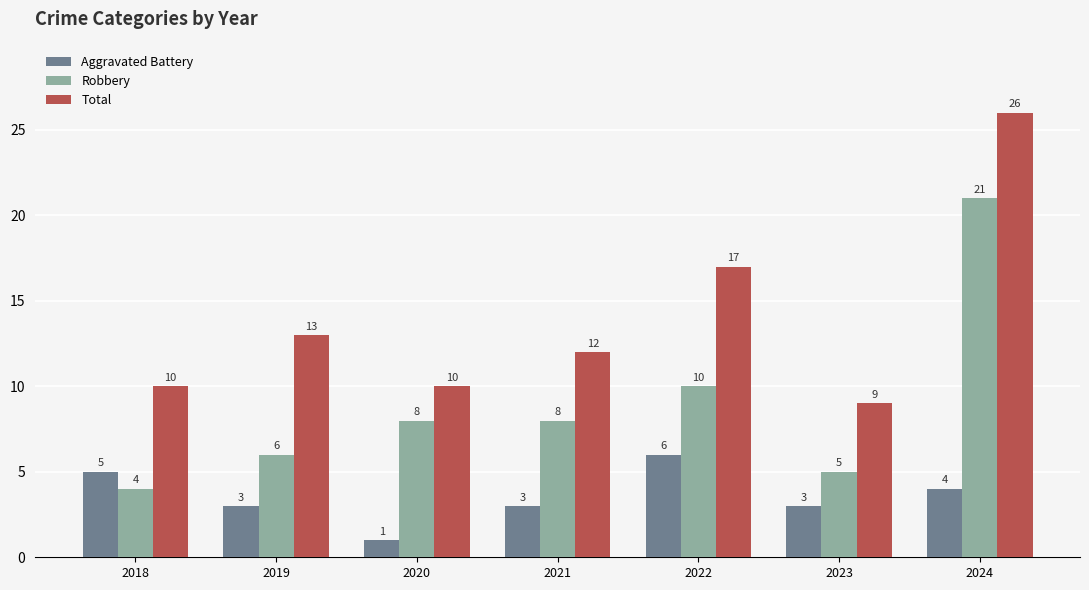

What is the spread (max minus min) of values at 2019?

10